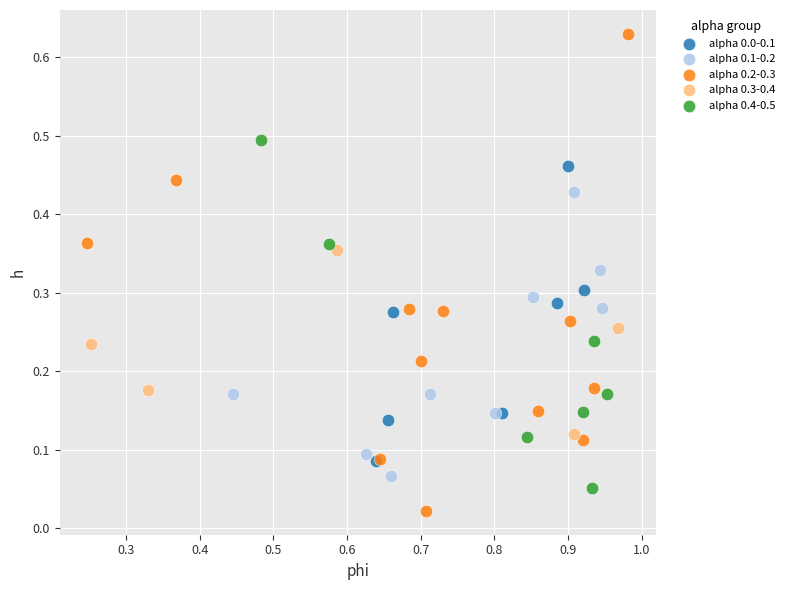

Which series contains the highest Y value?

alpha 0.2-0.3